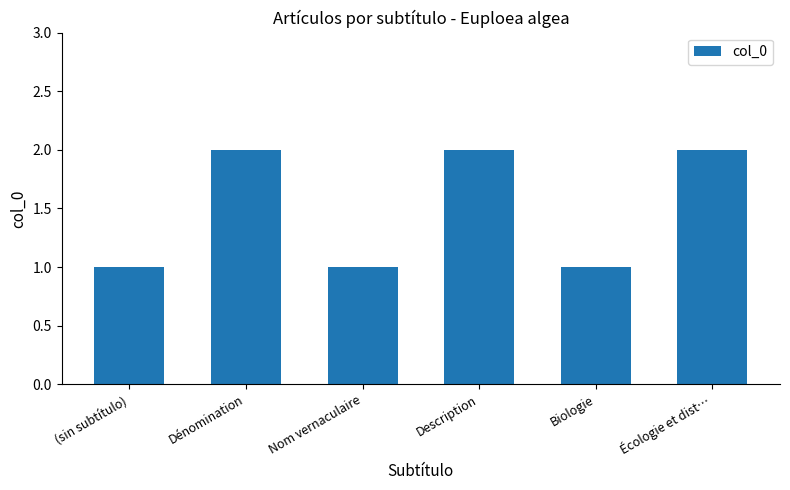

How many data points does each series have?

6